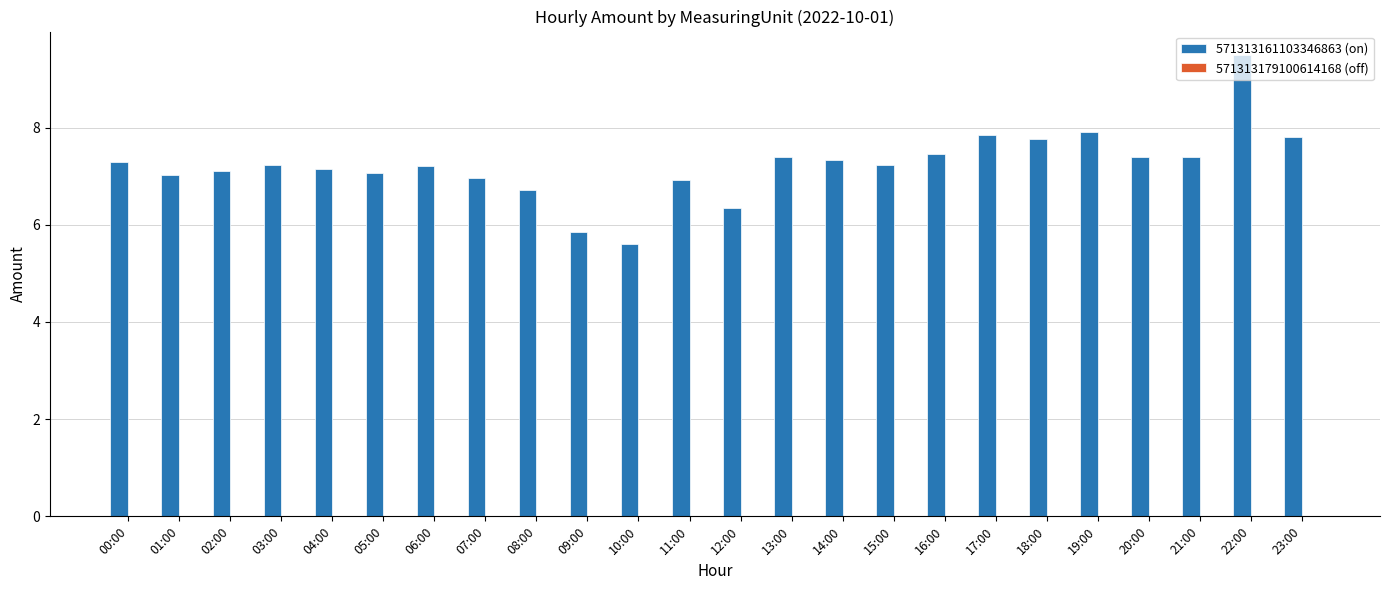

The chart shows a value of 3.8 at 07:00. True or false?

False